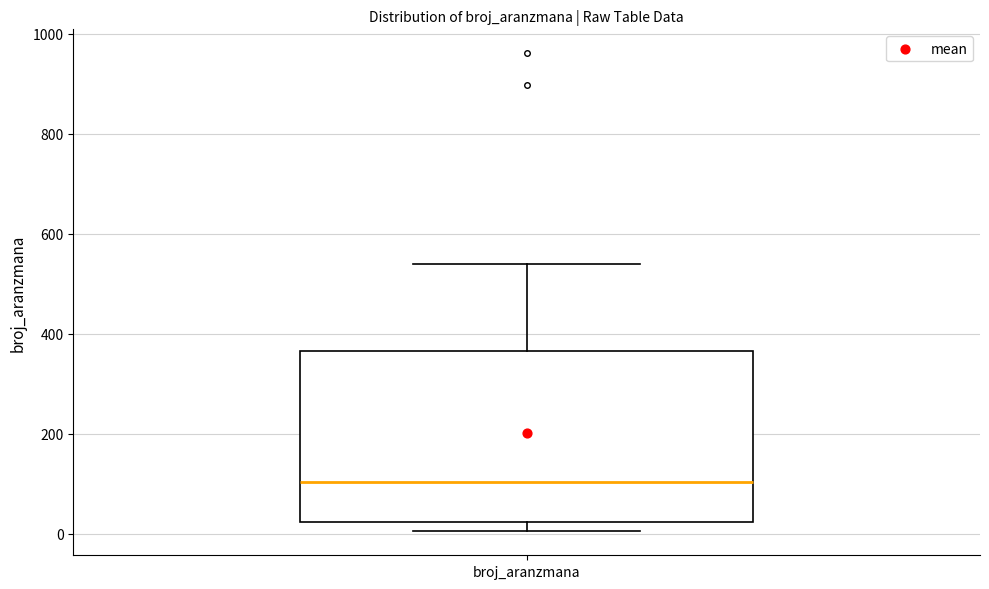

Transcribe this box plot: give where the median line is, the range the box spans, and where the two whiskers end, as read against the y-axis. The values are not printed on the chart, so give them approximately, as read against the axis.

median 100, box 20 to 360, whiskers 0 to 540